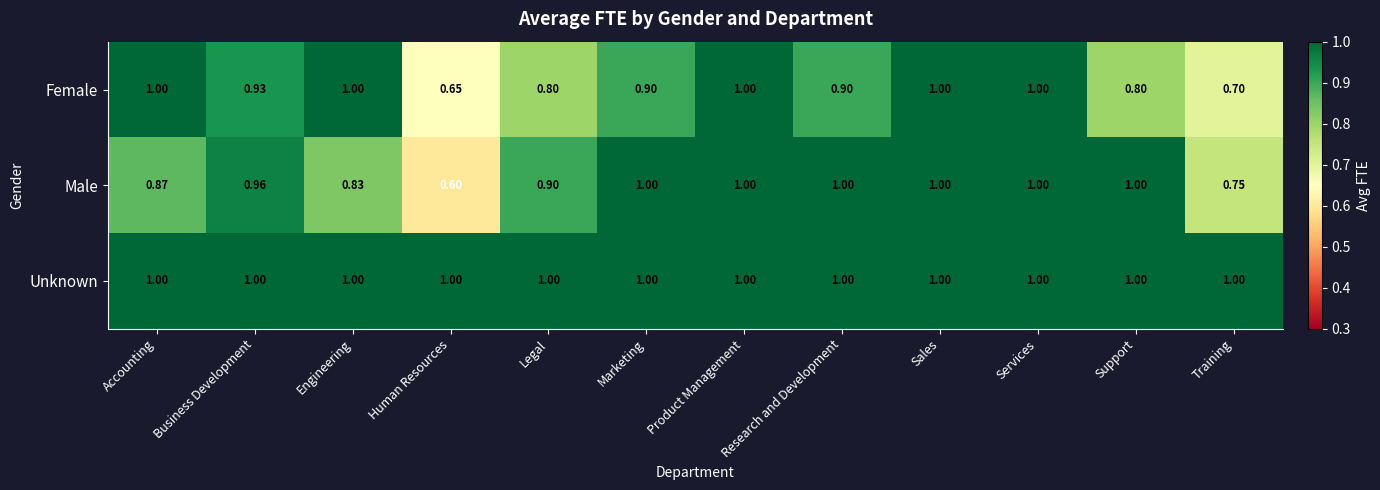

Which series has the largest total across all categories?

Unknown